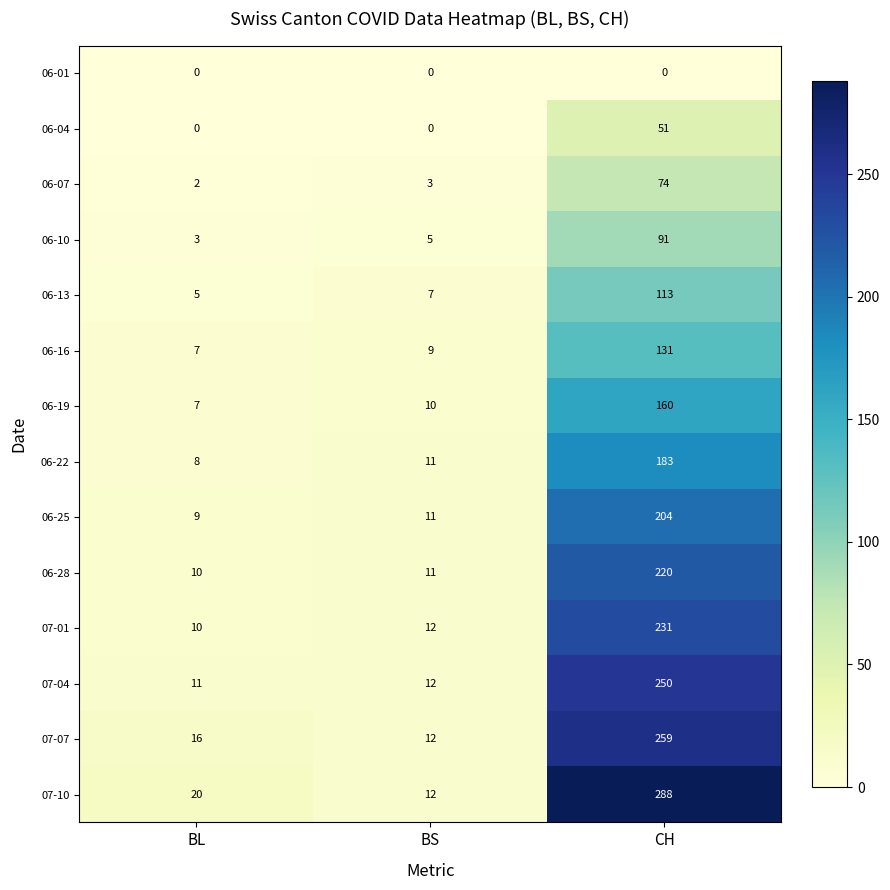

Which series has the widest spread of values?

07-10